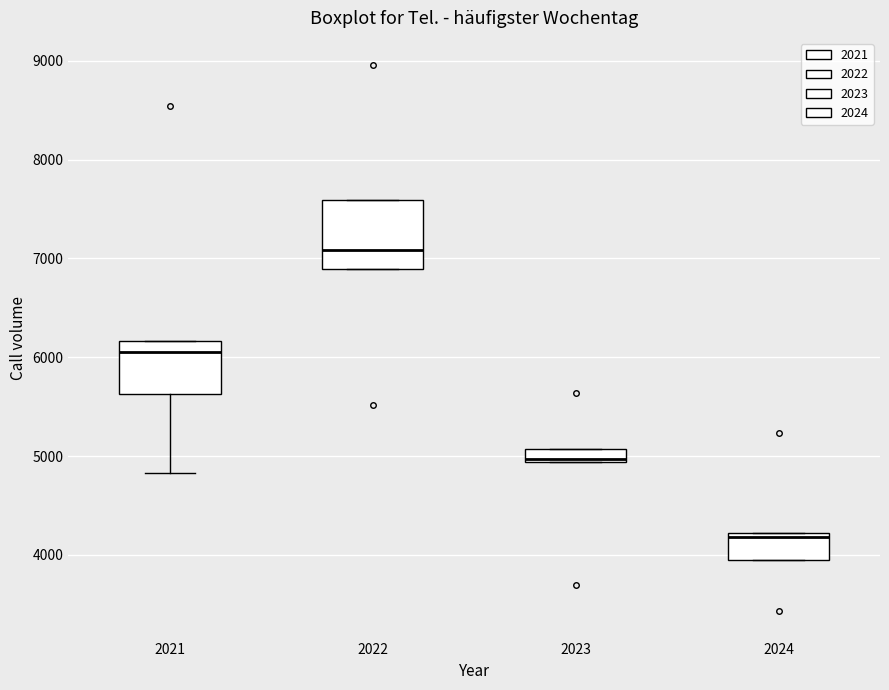

Where is the upper edge of the box at x = 2024 on the y-axis? The values are not printed on the chart, so give them approximately, as read against the axis.

4200